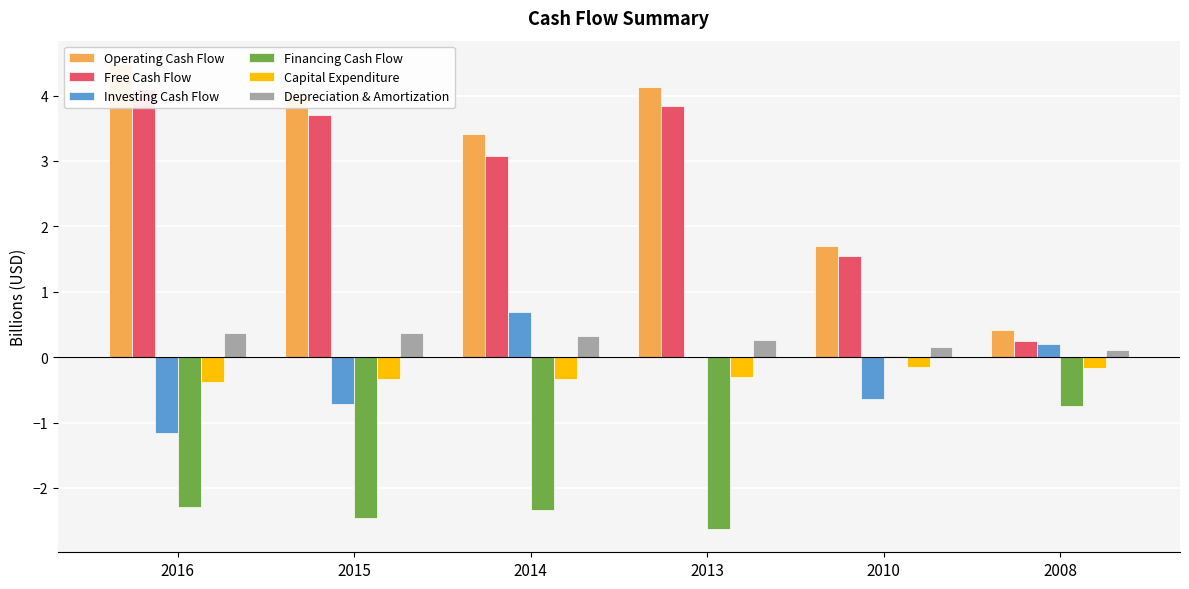

Does the chart contain stacked bars?

No